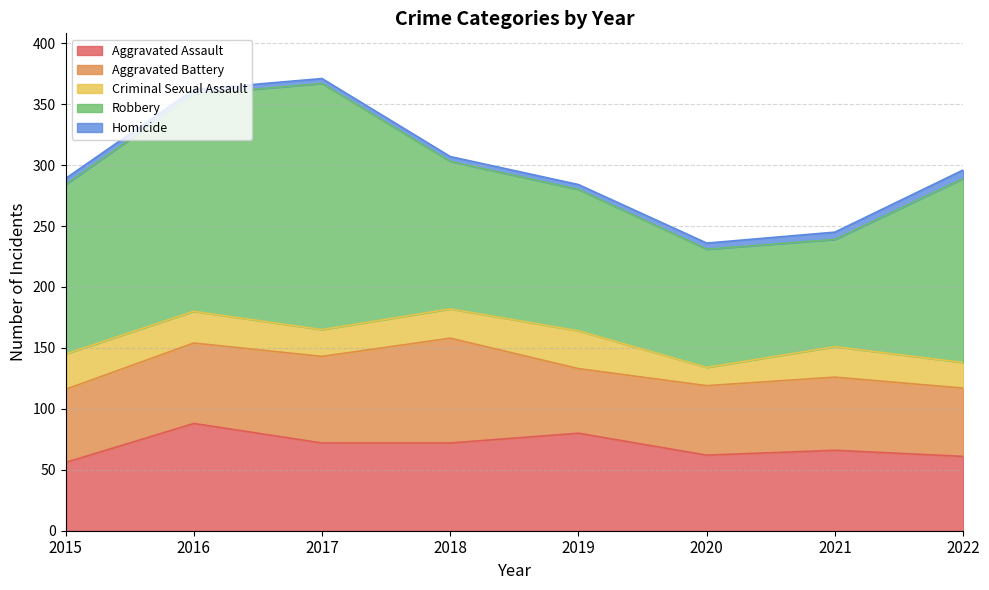

What is the spread (max minus min) of values at 2018?

117